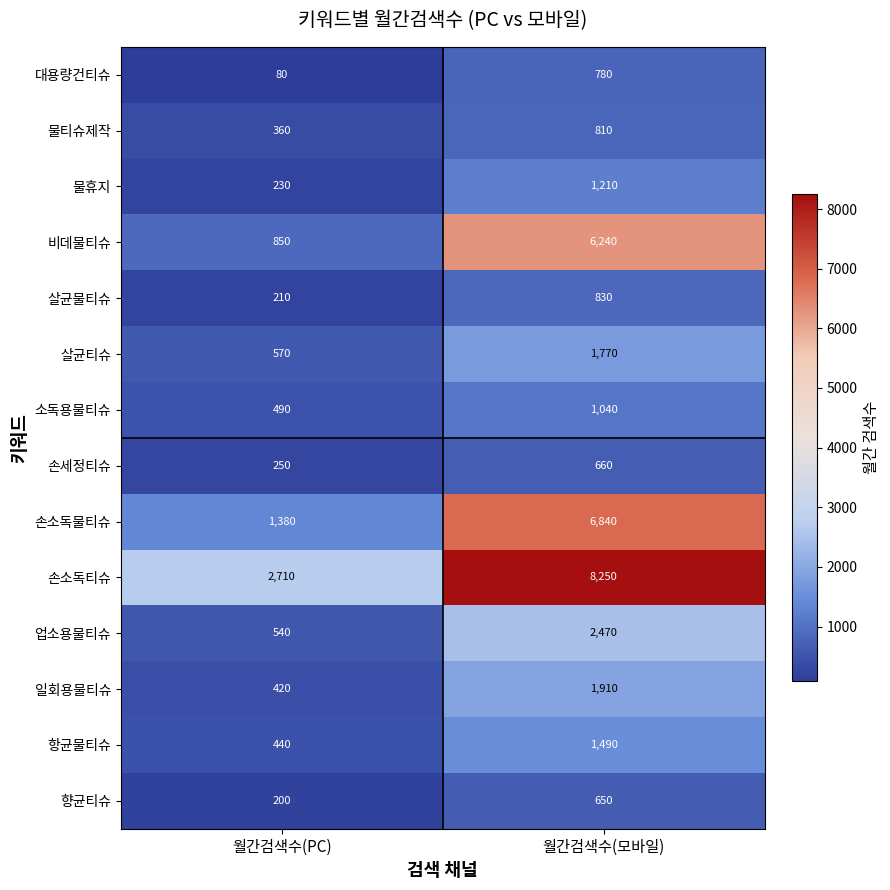

What is the sum of all 손소독물티슈 values?

8220